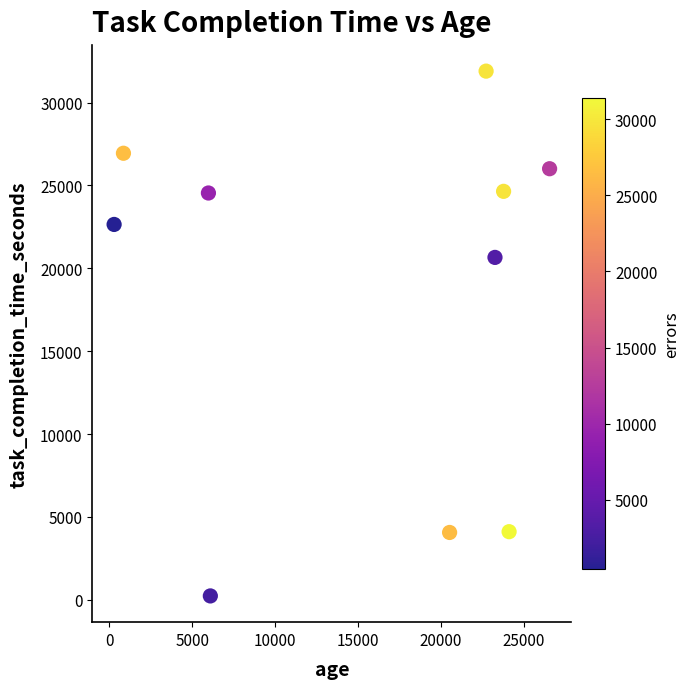

What Y value in the scatter plot is closest to 16067?

20660